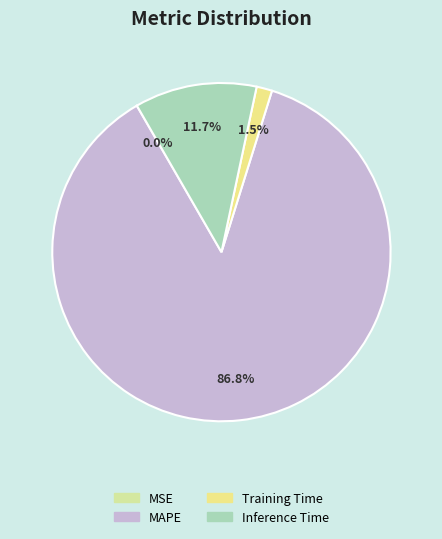

To the nearest percent, what portion does Inference Time represent?

12%